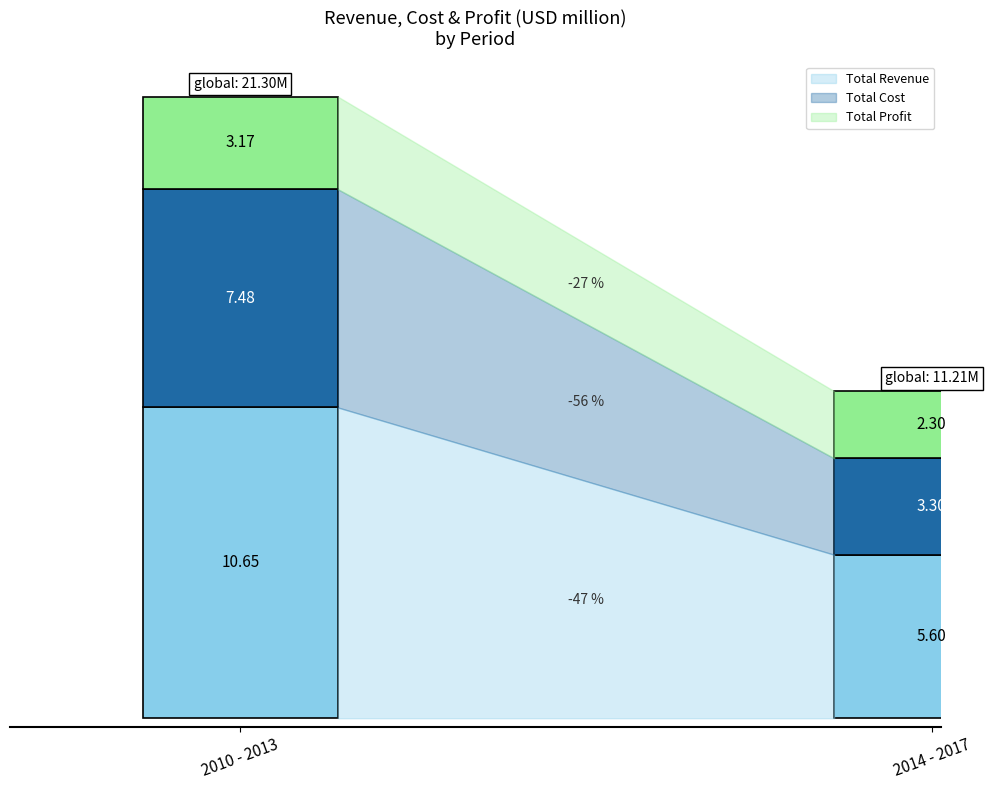

Between 2015-07 and 2014-08, which series saw the biggest shift?

Total Cost